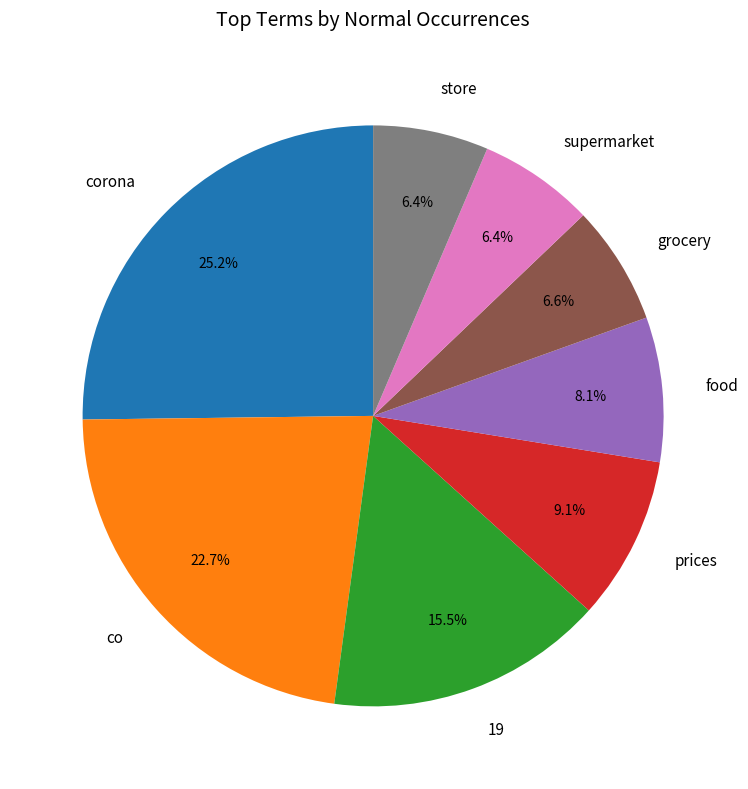

The corona slice represents 25% of the pie. True or false?

True